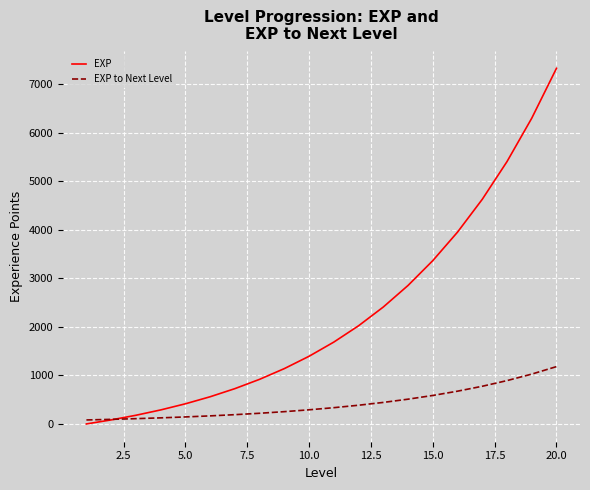

Which series has the widest spread of values?

EXP